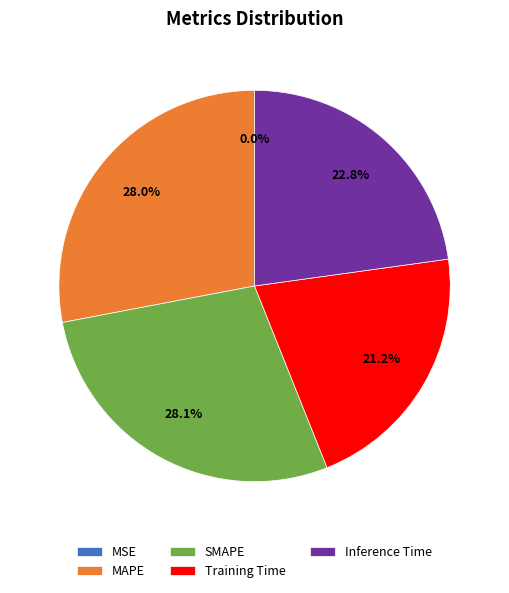

How much of the chart is everything except MAPE?

72.0%